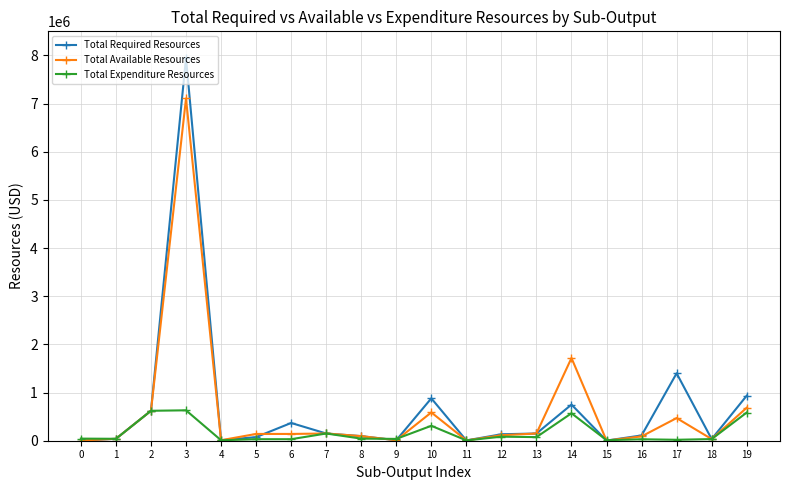

What is the difference between the second highest and minimum values in the Total Required Resources series?

1397000